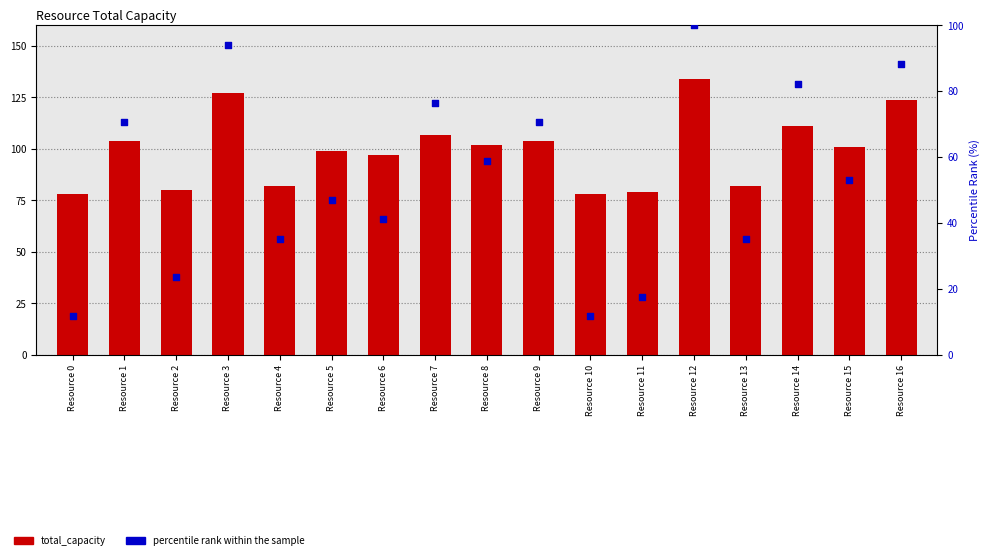

What are all the series names shown in the legend?

total_capacity, percentile rank within the sample